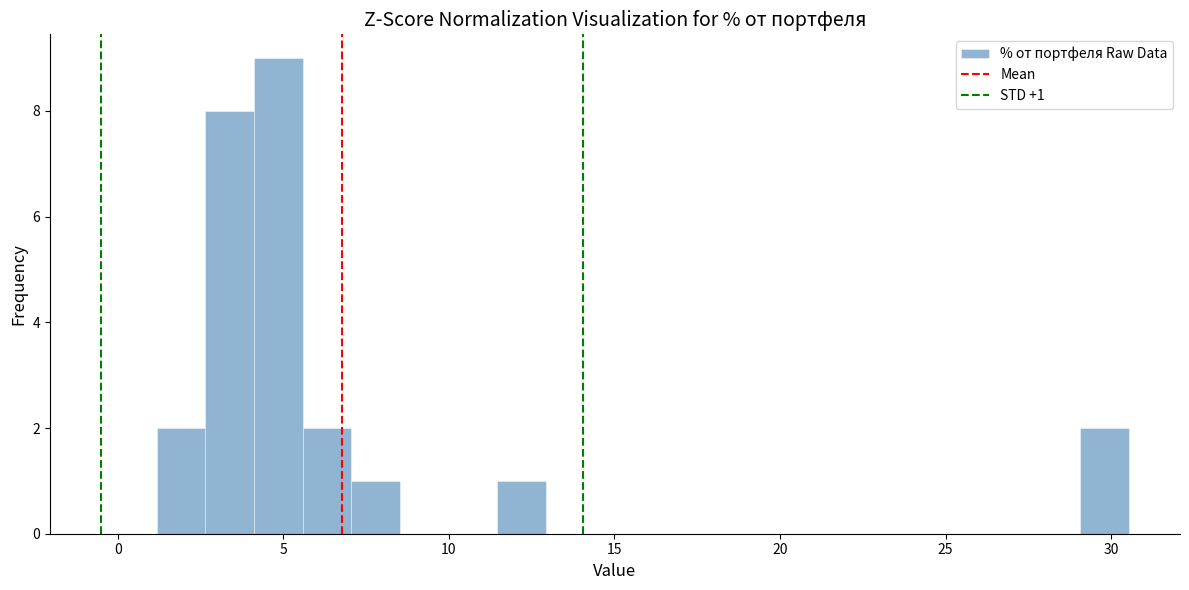

Around what value on the x-axis is the tallest bar? Give the approximate position of its centre, as read against the axis.

5.0